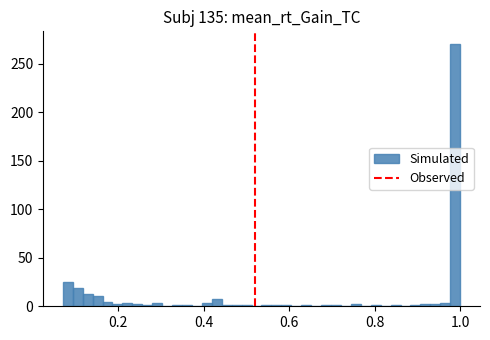

Read against the x-axis, roughly where is the centre of the tallest bar?

0.98